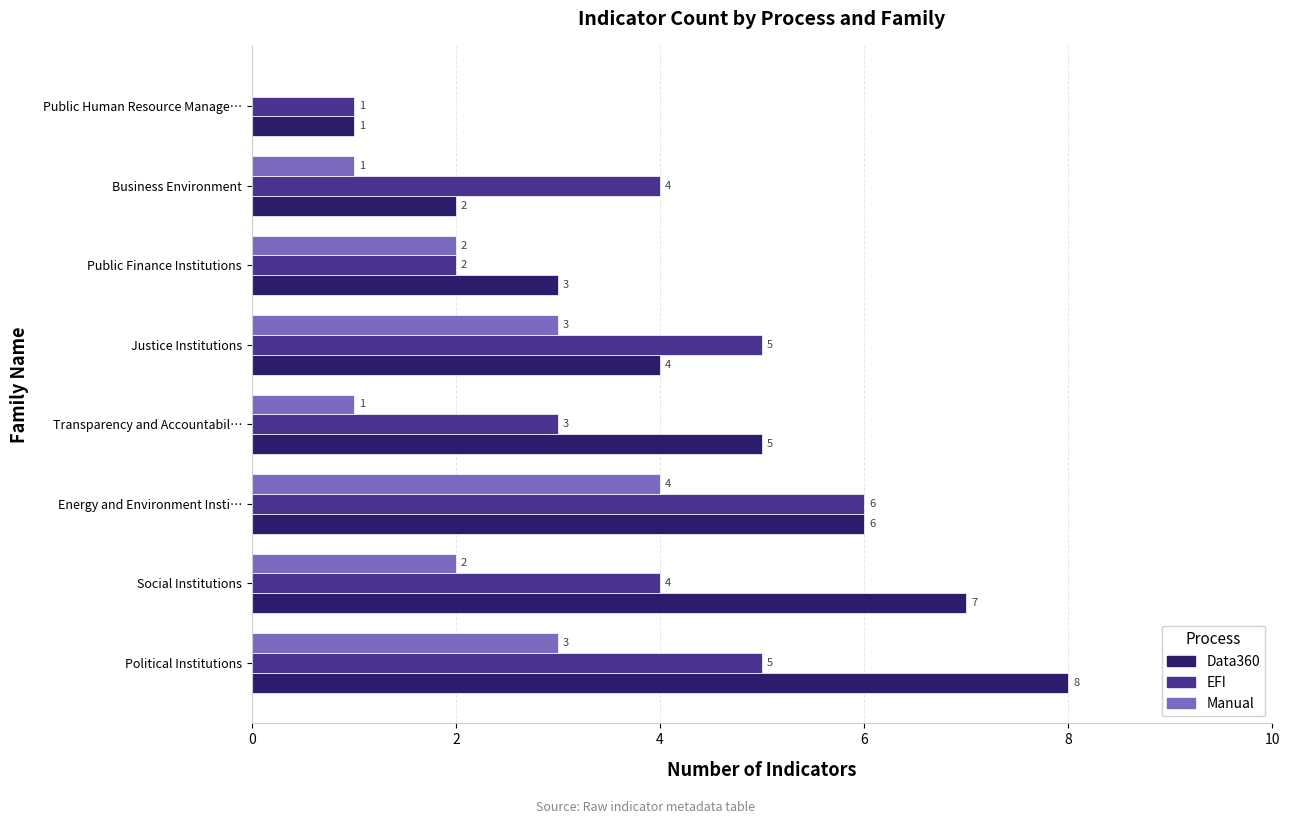

Count the Data360 values in the range 3 to 7.

5